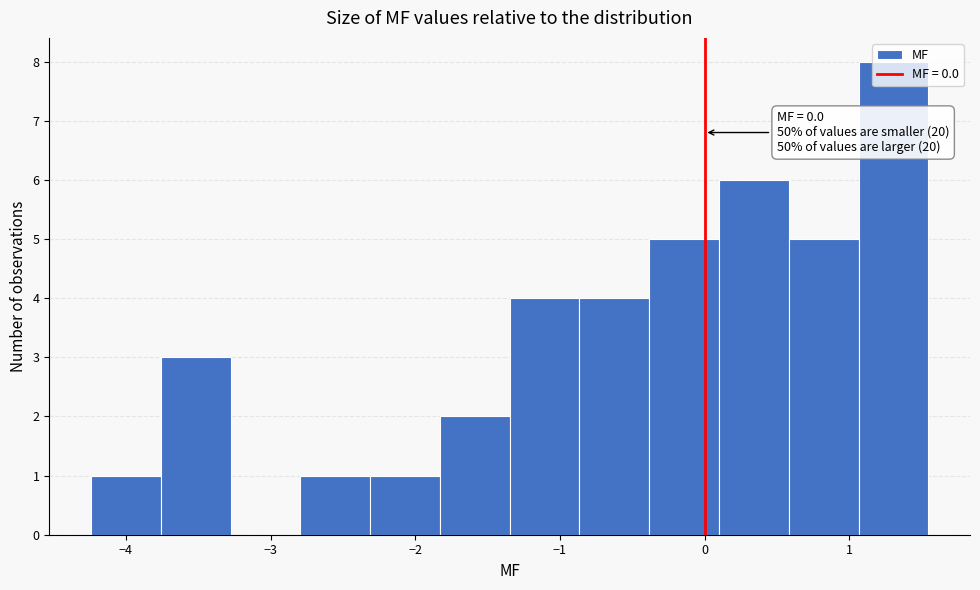

Which range on the x-axis has the tallest bar?

1.1 to 1.5